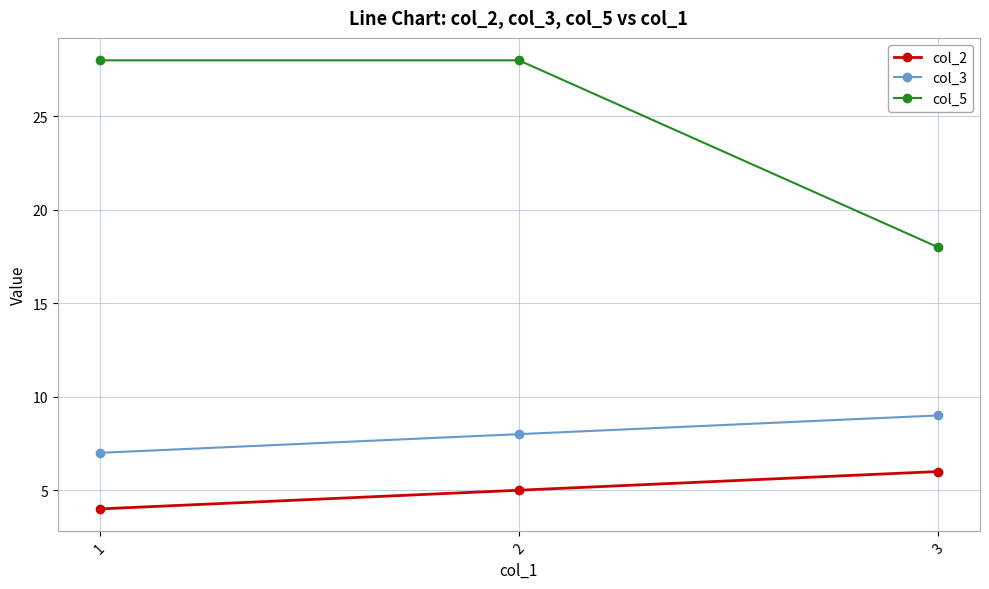

At how many categories does at least one series exceed 16?

3